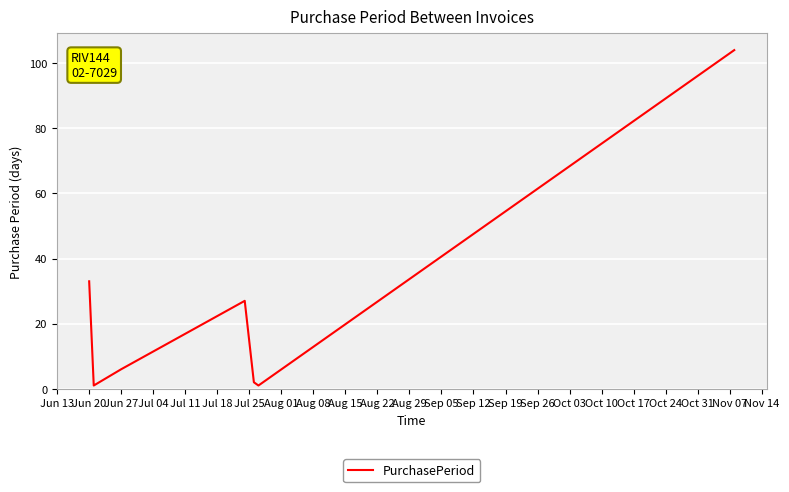

What is the sum of all values?

174